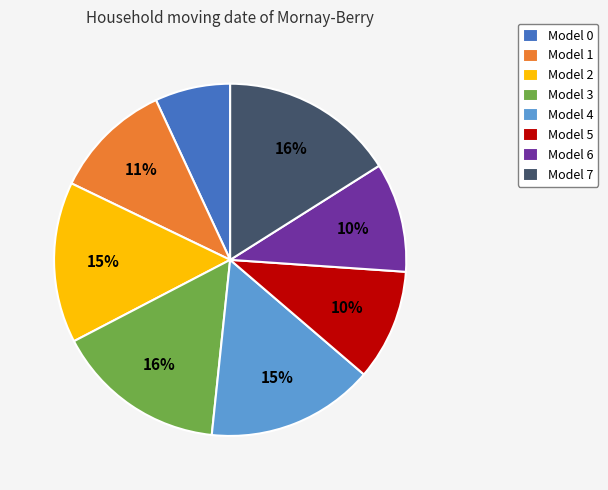

The Model 3 slice represents 16% of the pie. True or false?

True